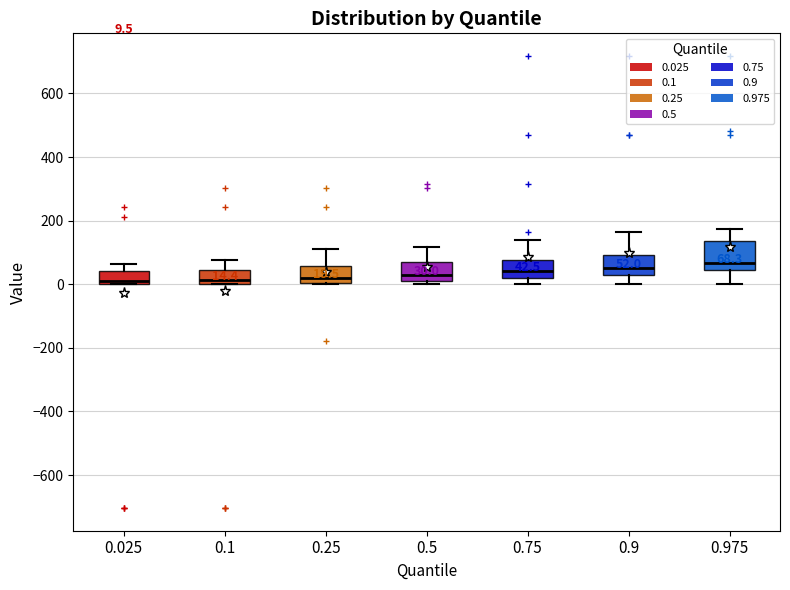

Which box is the tallest, from its lower edge to its upper edge?

0.975